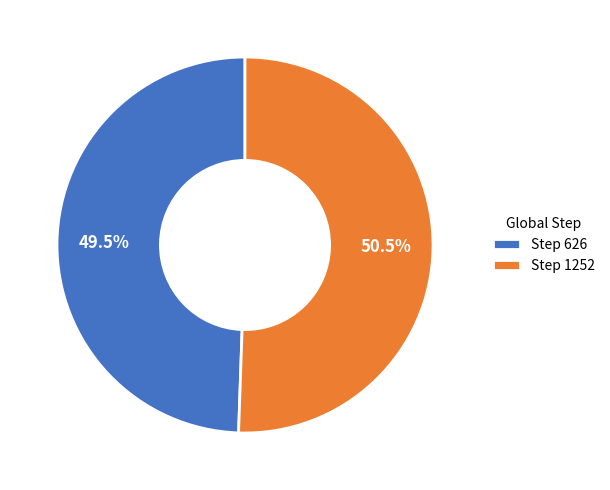

To the nearest percent, what is the difference between the largest and smallest slice percentages?

1%